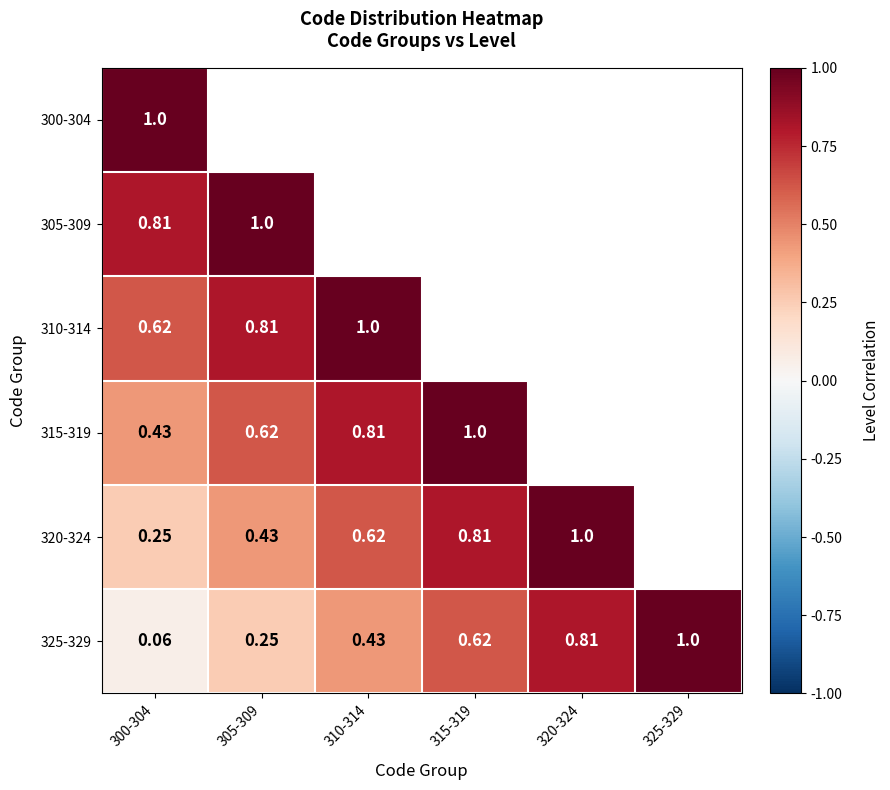

List the labels in order of 310-314 value, smallest first.

300-304, 305-309, 310-314, 315-319, 320-324, 325-329